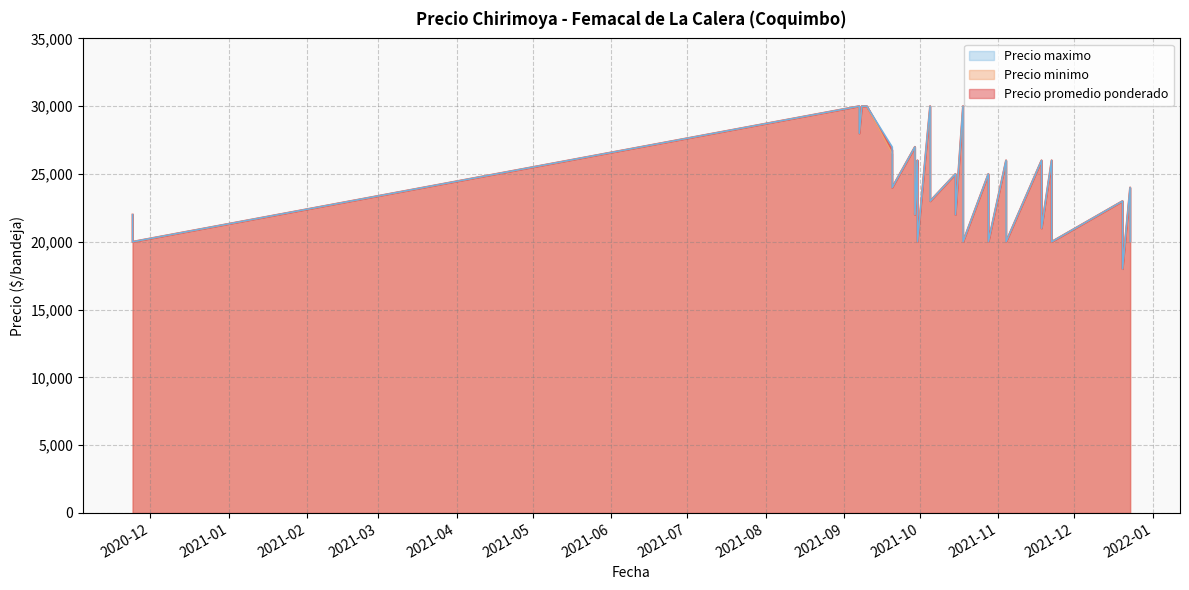

Does the chart have visible grid lines?

Yes